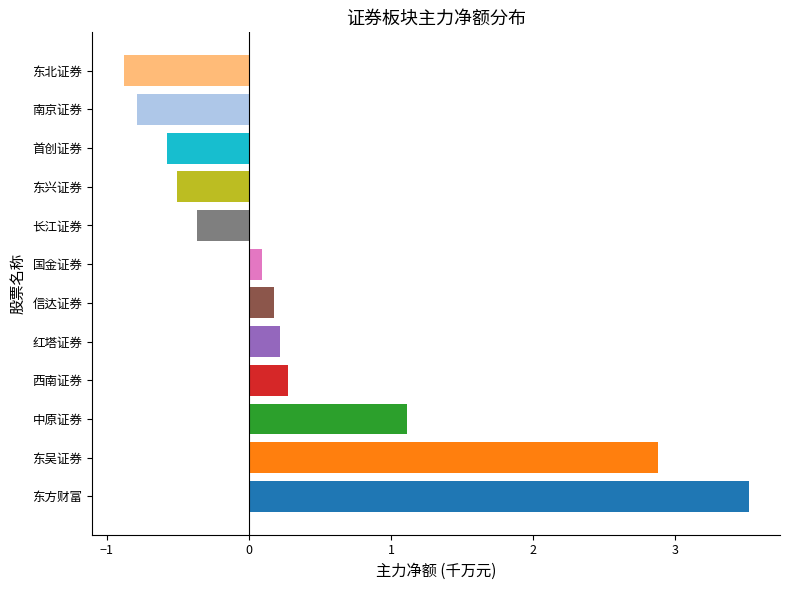

Reading top to bottom, what are all the values shown in this chart?

东北证券=-0.9	南京证券=-0.8	首创证券=-0.6	东兴证券=-0.5	长江证券=-0.4	国金证券=0.1	信达证券=0.2	红塔证券=0.2	西南证券=0.3	中原证券=1.1	东吴证券=2.9	东方财富=3.5